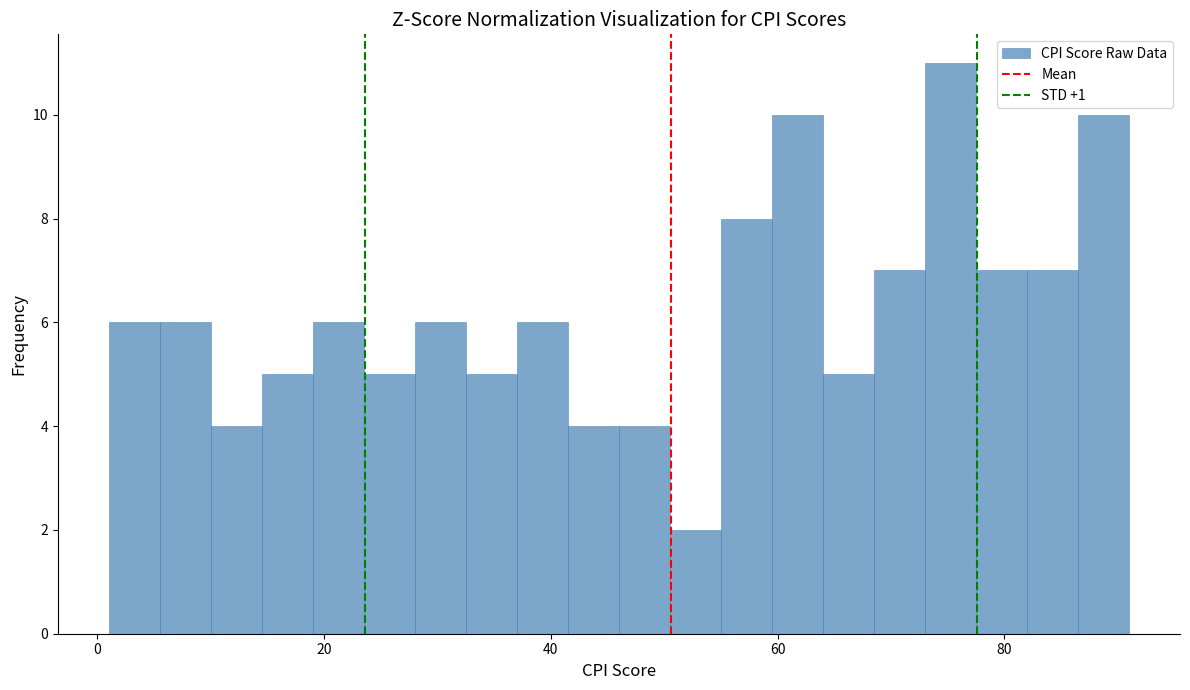

Around what value on the x-axis is the tallest bar? Give the approximate position of its centre, as read against the axis.

76